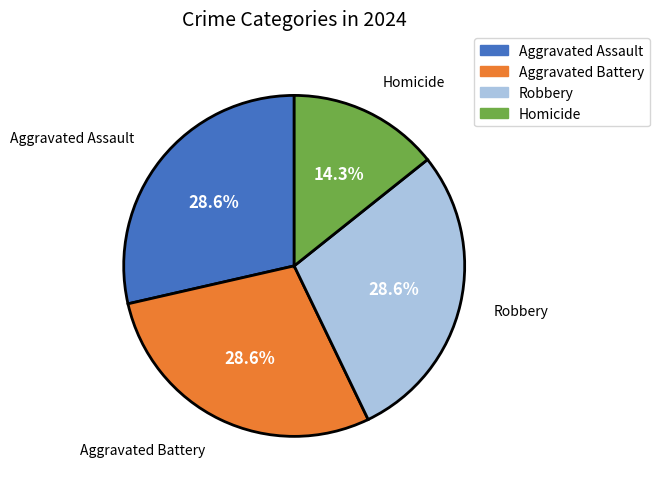

What percentage is NOT represented by Robbery?

71.4%